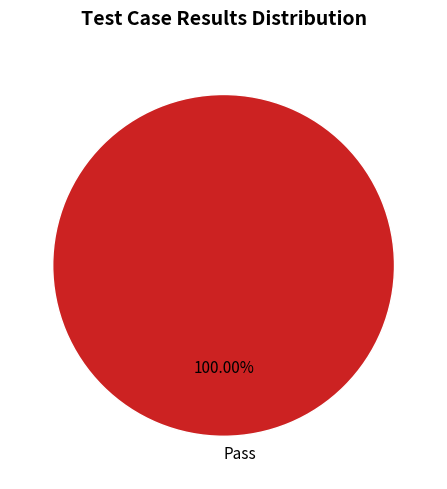

To the nearest percent, what percentage of the pie is Pass?

100%